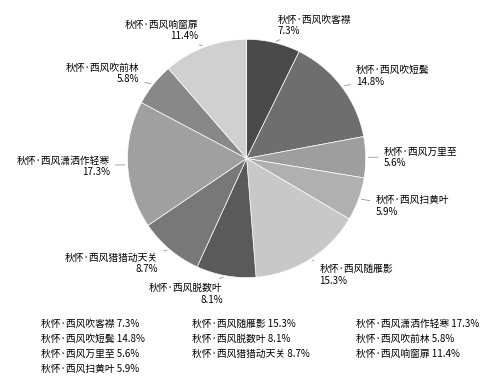

How many slices are in this pie chart?

10